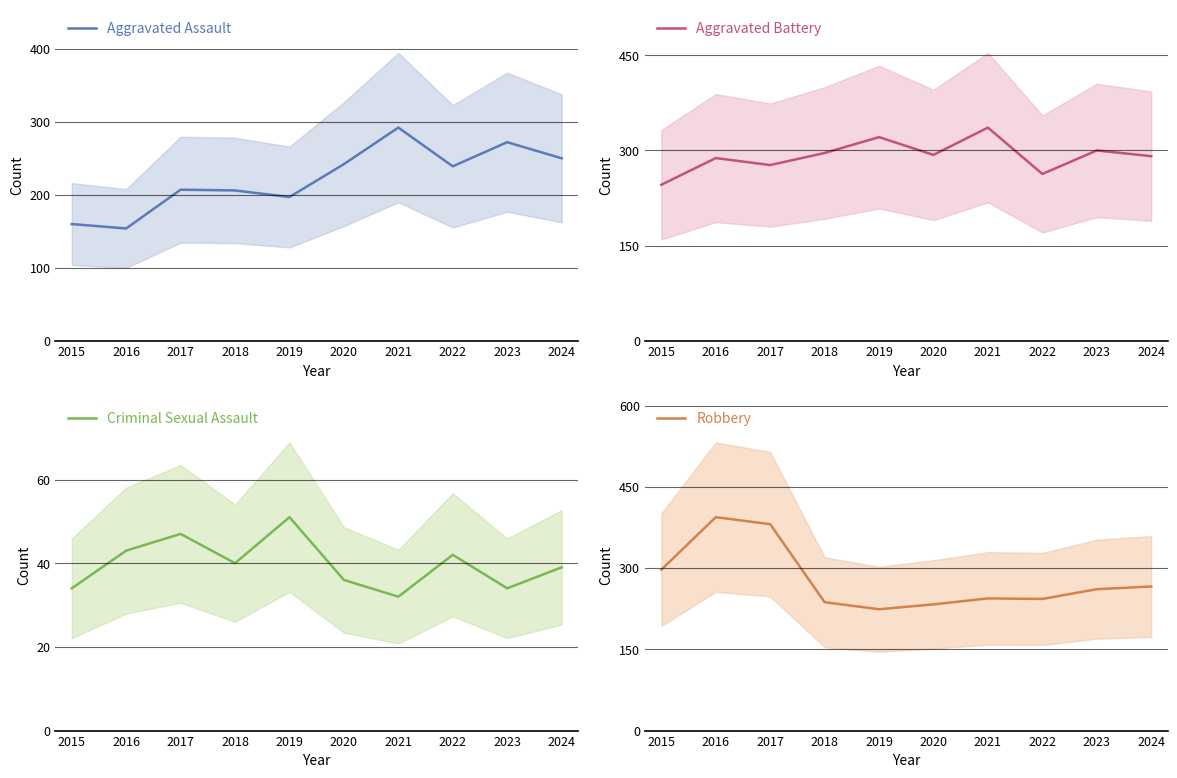

The value of Aggravated Assault at 2021 is 79. True or false?

False